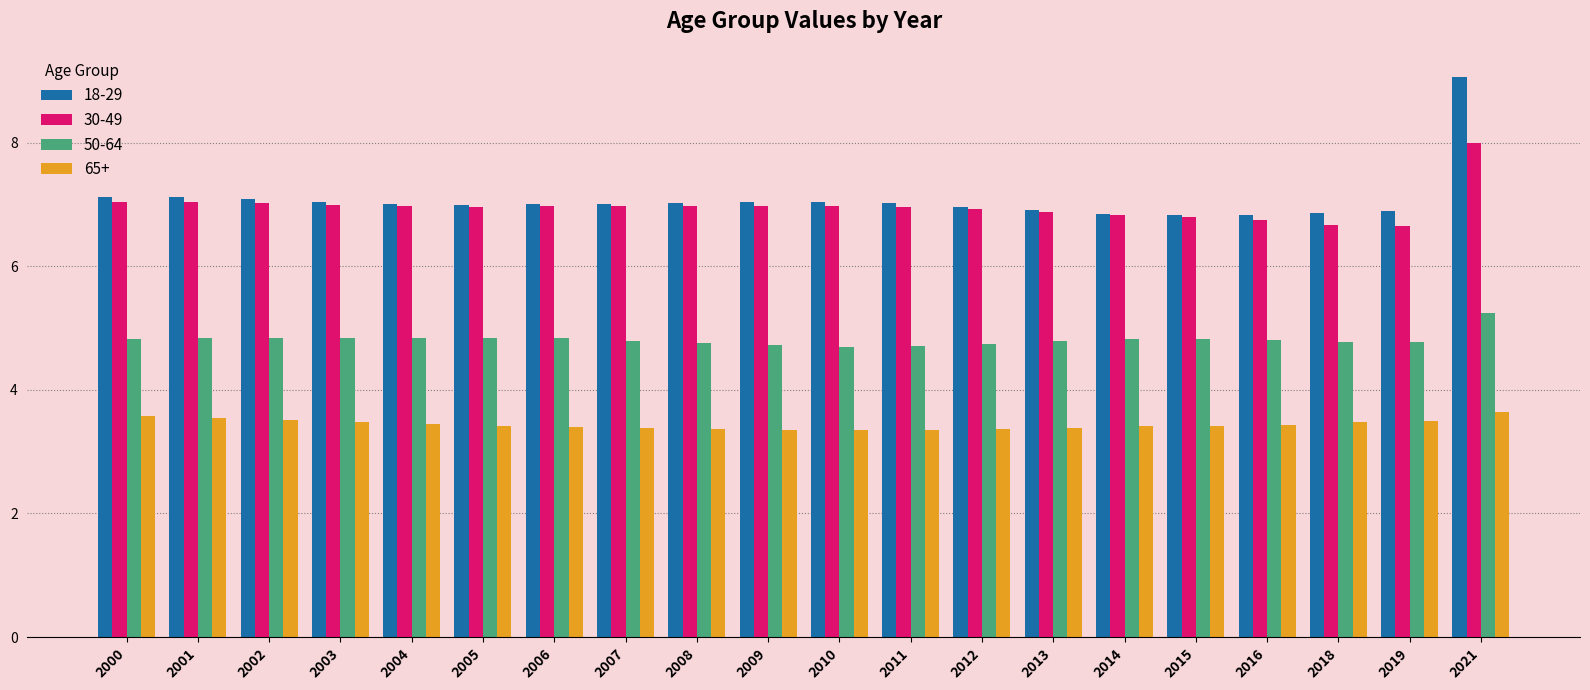

At which category is the sum across all series the highest?

2021